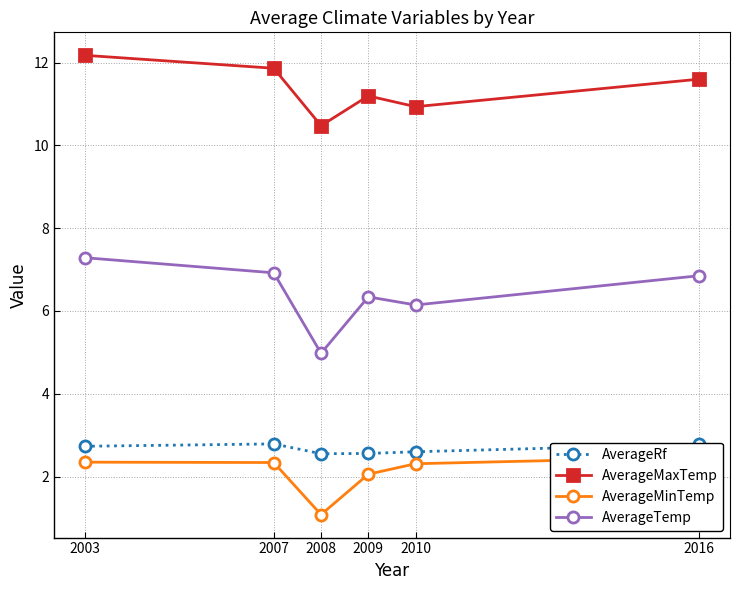

True or false: AverageMinTemp and AverageTemp cross at least once.

False